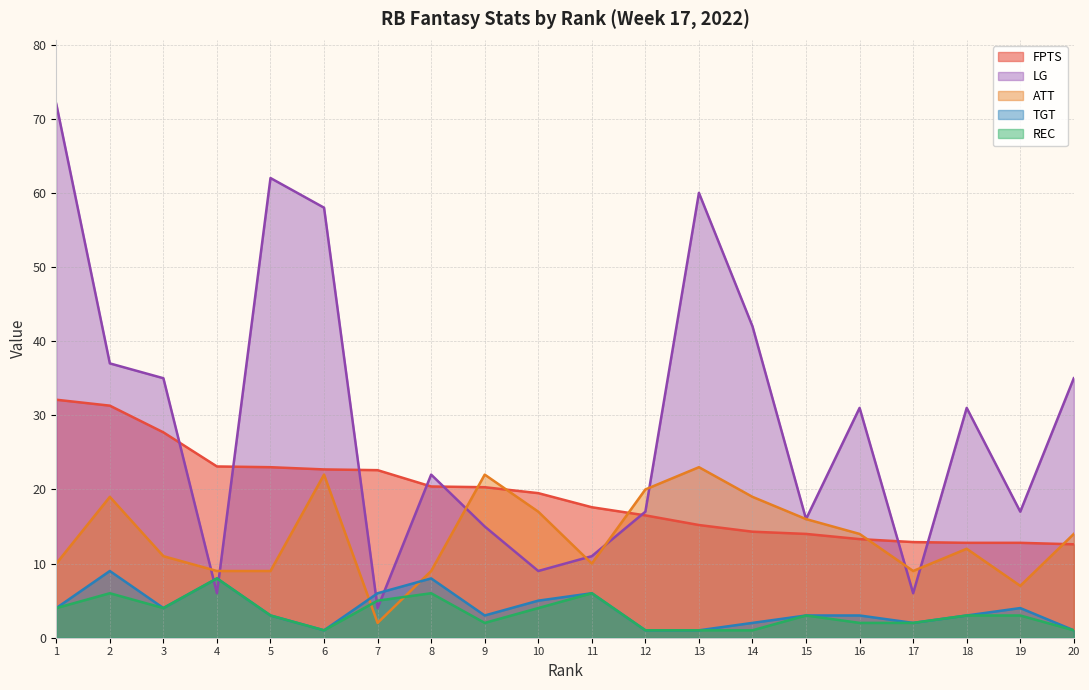

Rank the series by their maximum value, from lowest to highest.

REC, TGT, ATT, FPTS, LG